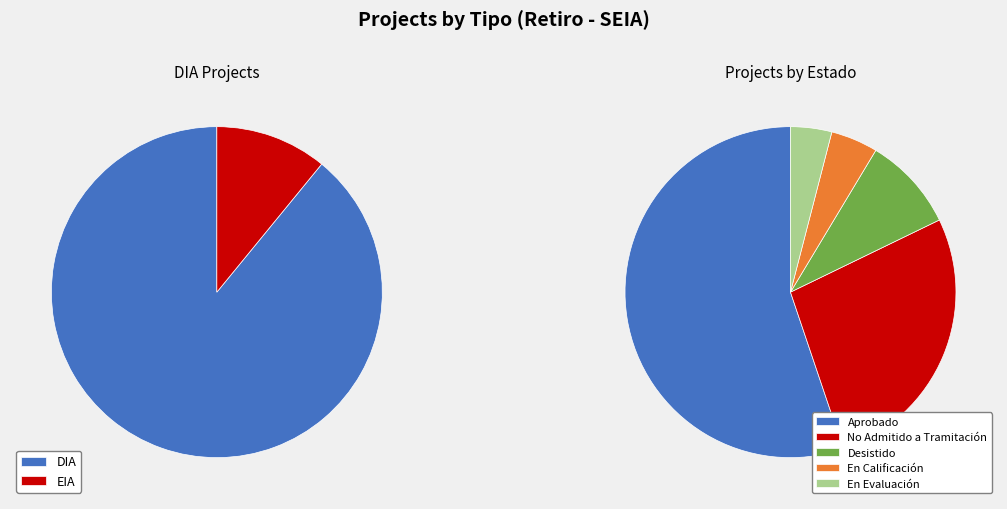

To the nearest percent, what is the average slice percentage?

50%